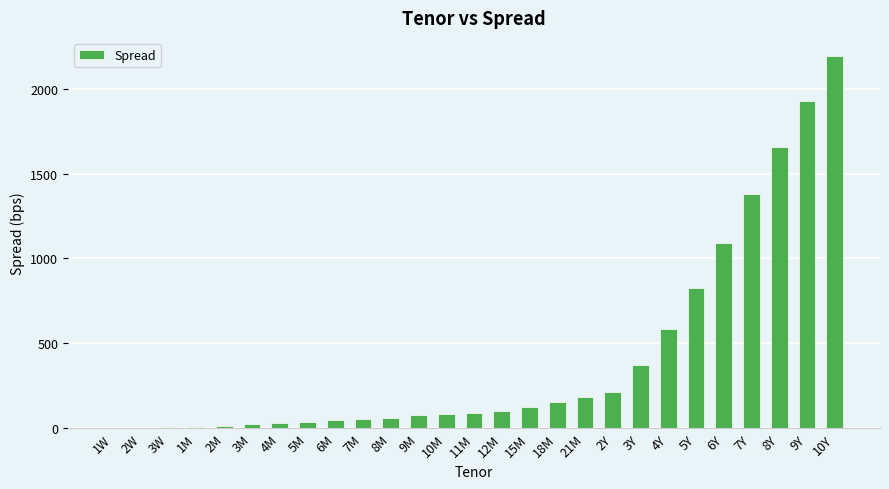

The value at 10M is 84.4. True or false?

True